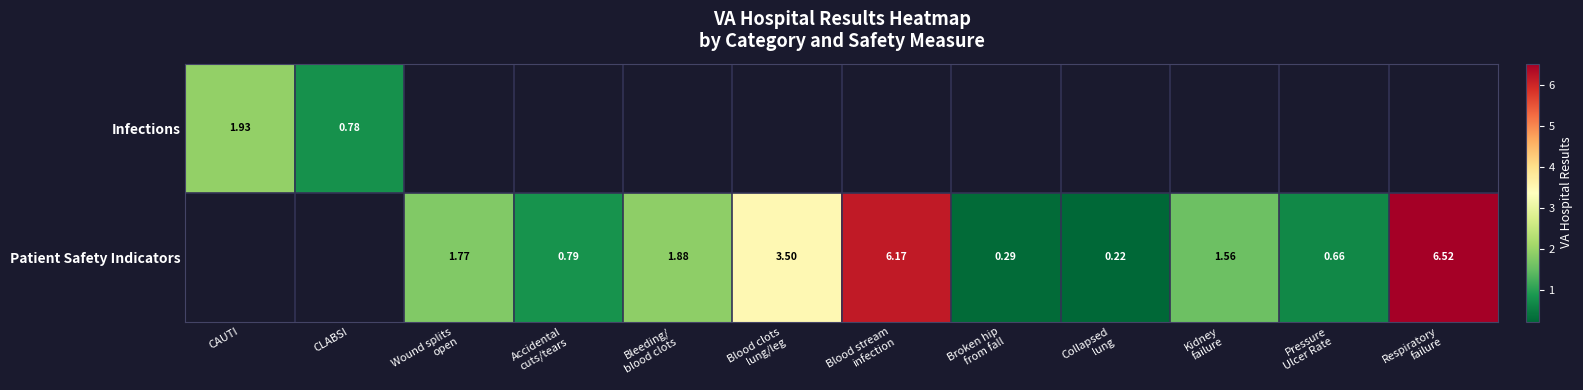

Count the number of categories in the chart.

12